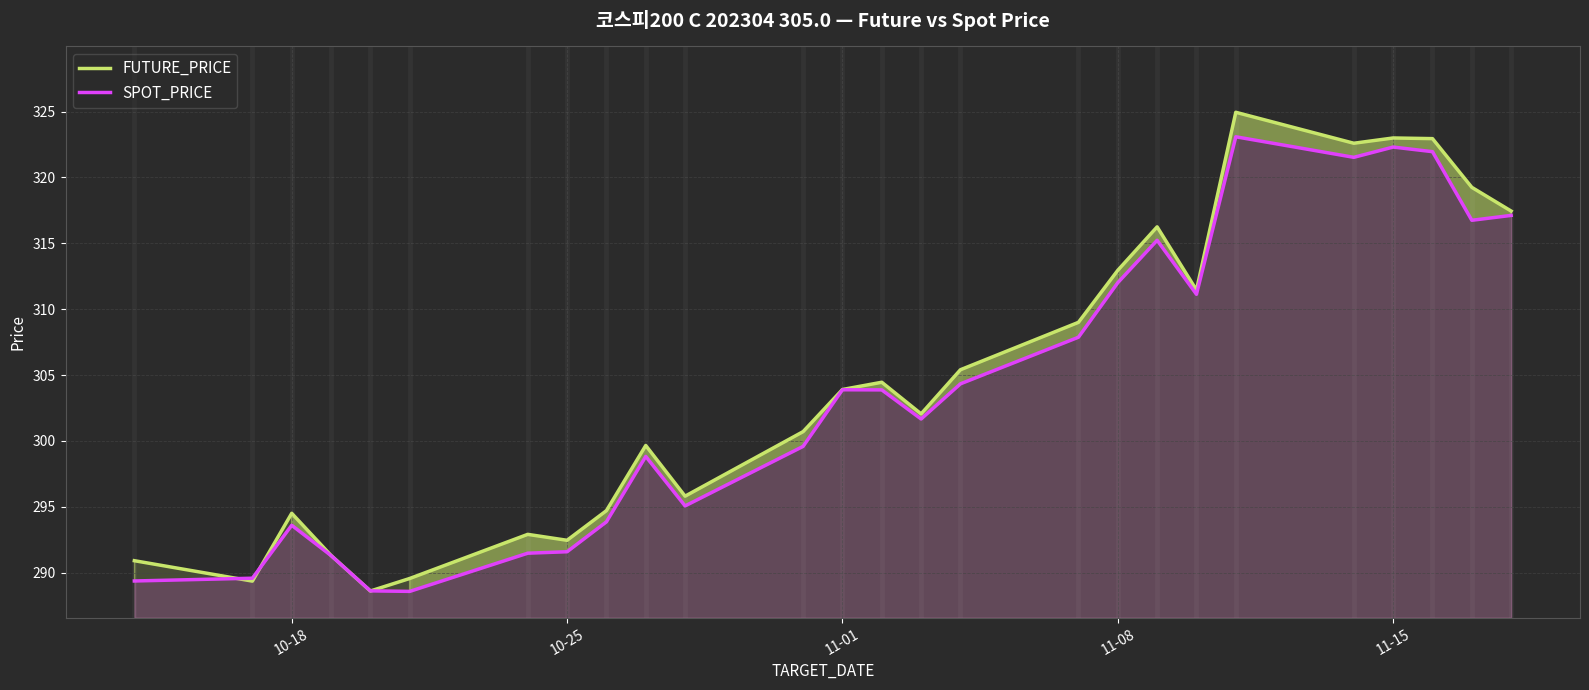

Is it true that SPOT_PRICE equals 434.2 at 10-25?

False